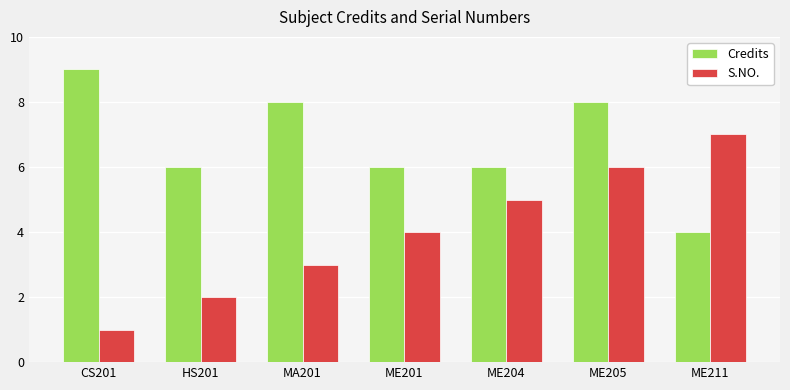

What is the label of the 1st bar from the left?

CS201